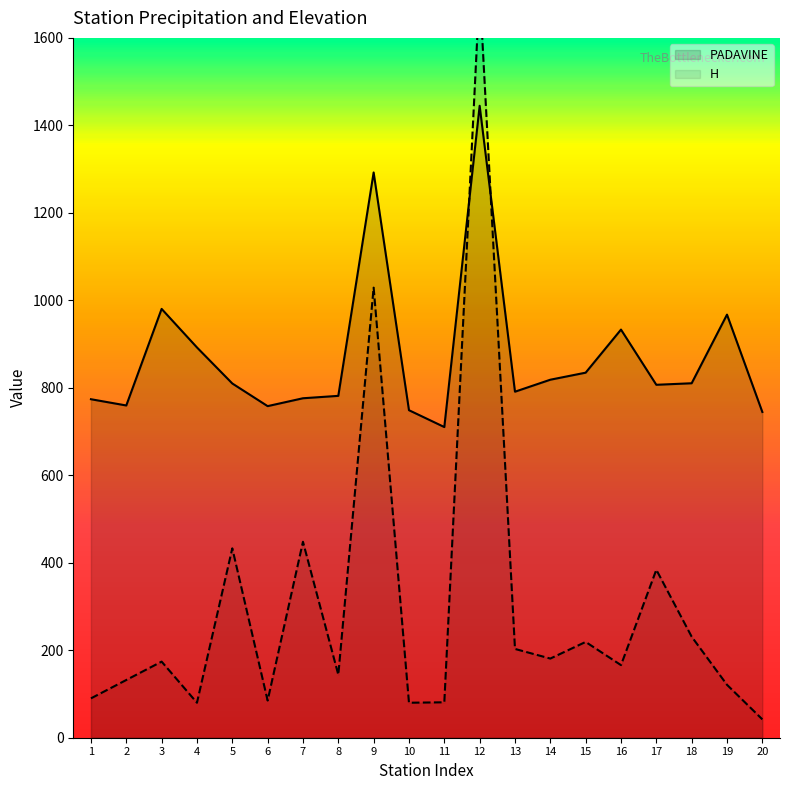

Between 12 and 17, which series saw the biggest shift?

H